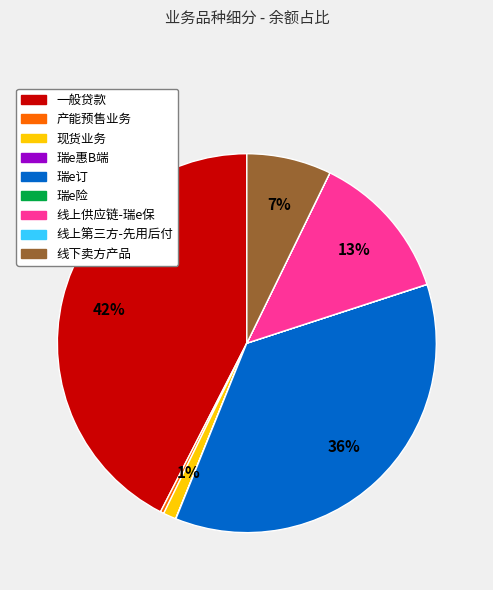

Is it true that 现货业务 is 13% of the pie?

False